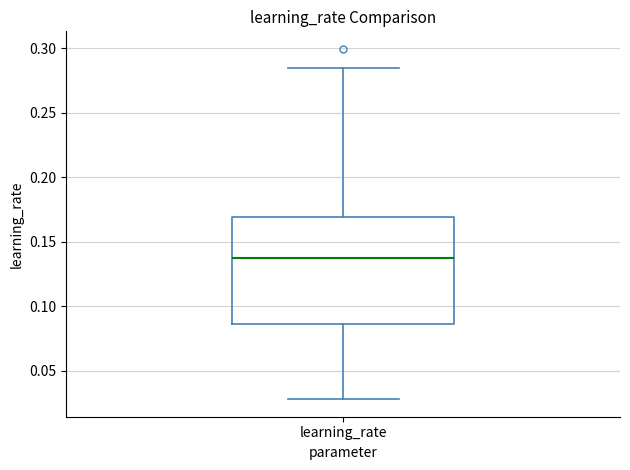

Where does the upper whisker of the box for learning_rate end on the y-axis? The values are not printed on the chart, so give them approximately, as read against the axis.

0.285